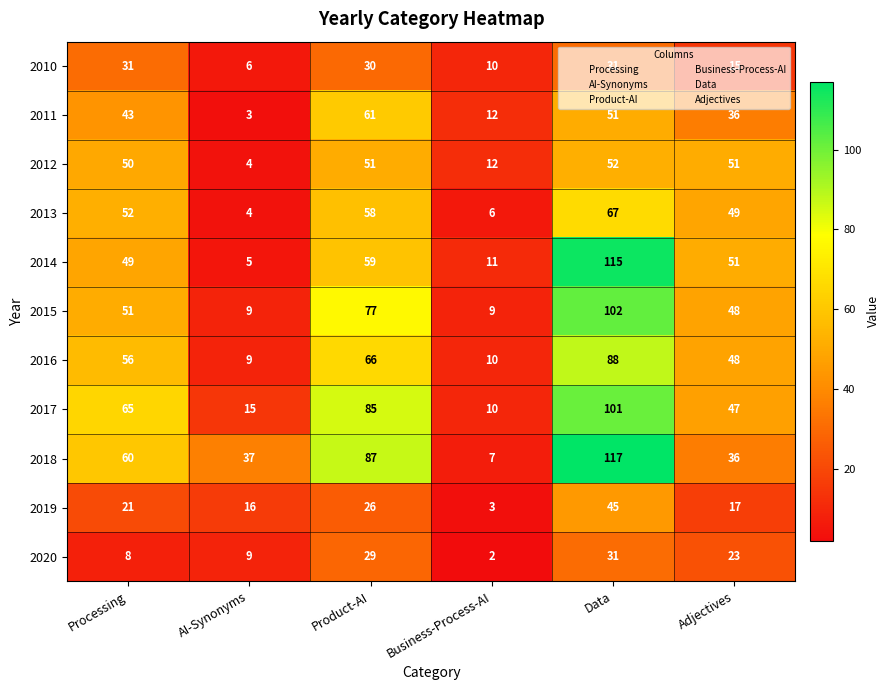

The 2015 series shows 102 at Data. True or false?

True